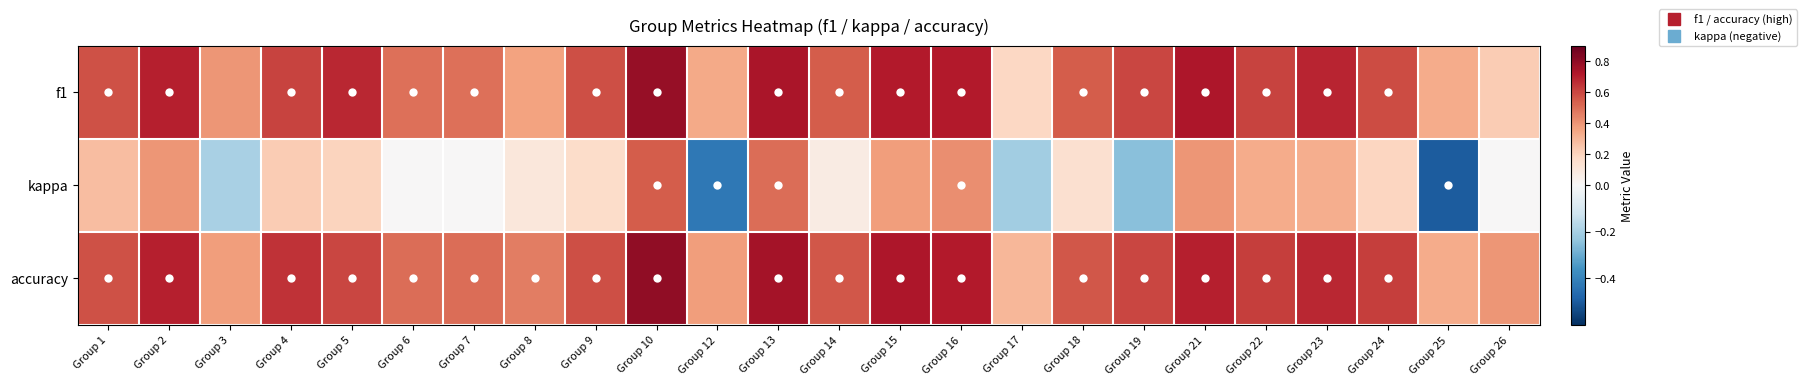

At Group 17, list the series in order from largest to smallest.

accuracy, f1, kappa